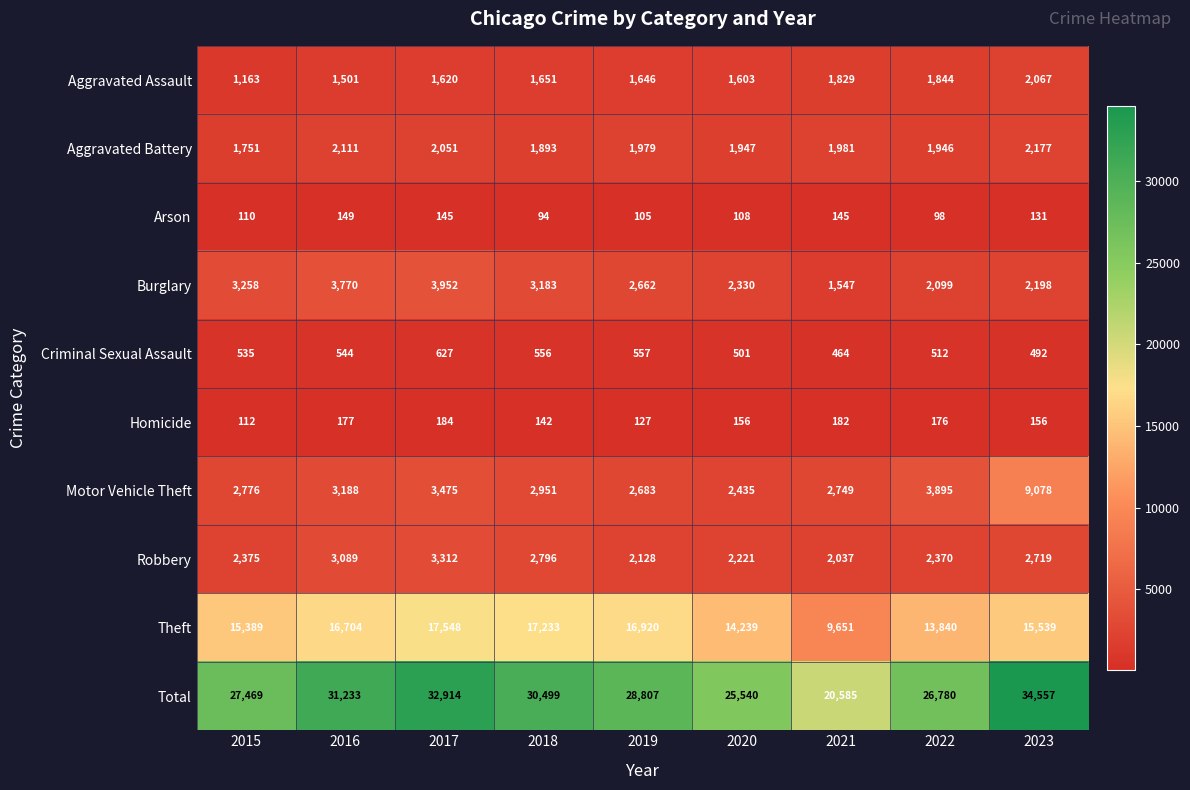

The Aggravated Battery series shows 747 at 2020. True or false?

False